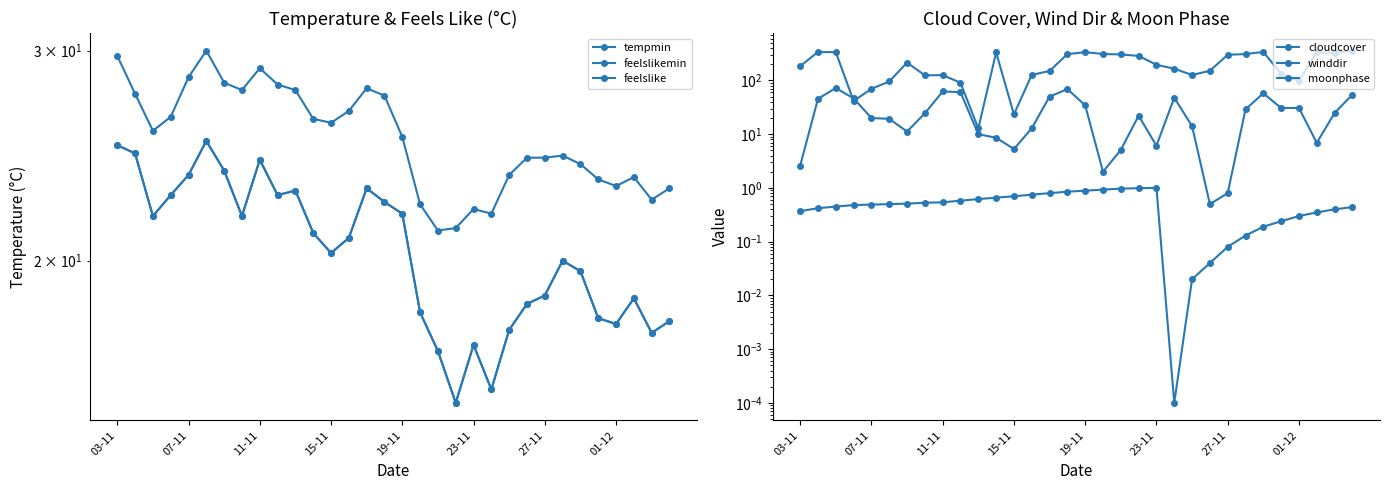

Reading left to right, transcribe all the data shown in this chart.

tempmin: 25.0	24.6	21.8	22.7	23.6	25.2	23.8	21.8	24.3	22.7	22.9	21.1	20.3	20.9	23.0	22.4	21.9	18.1	16.8	15.2	17.0	15.6	17.5	18.4	18.7	20.0	19.6	17.9	17.7	18.6	17.4	17.8
feelslikemin: 25.0	24.6	21.8	22.7	23.6	25.2	23.8	21.8	24.3	22.7	22.9	21.1	20.3	20.9	23.0	22.4	21.9	18.1	16.8	15.2	17.0	15.6	17.5	18.4	18.7	20.0	19.6	17.9	17.7	18.6	17.4	17.8
feelslike: 29.7	27.6	25.7	26.4	28.5	30.0	28.2	27.8	29.0	28.1	27.8	26.3	26.1	26.7	27.9	27.5	25.4	22.3	21.2	21.3	22.1	21.9	23.6	24.4	24.4	24.5	24.1	23.4	23.1	23.5	22.5	23.0
cloudcover: 2.6	45.6	72.3	46.5	20.0	19.3	11.2	24.5	62.4	60.5	10.0	8.6	5.3	12.9	50.1	69.0	34.5	2.0	5.1	22.1	6.1	47.8	14.1	0.5	0.8	29.0	57.7	30.7	30.8	6.9	24.8	54.5
winddir: 184.2	339.6	335.8	41.4	70.0	95.7	214.9	124.5	125.8	90.6	12.8	332.5	23.3	126.9	150.3	309.1	336.1	310.7	304.8	286.5	195.8	165.7	126.4	151.6	300.4	310.2	339.2	132.9	98.7	333.6	325.6	359.0
moonphase: 0.4	0.4	0.5	0.5	0.5	0.5	0.5	0.5	0.5	0.6	0.6	0.7	0.7	0.8	0.8	0.8	0.9	0.9	1.0	1.0	1.0	0.0	0.0	0.0	0.1	0.1	0.2	0.2	0.3	0.3	0.4	0.4